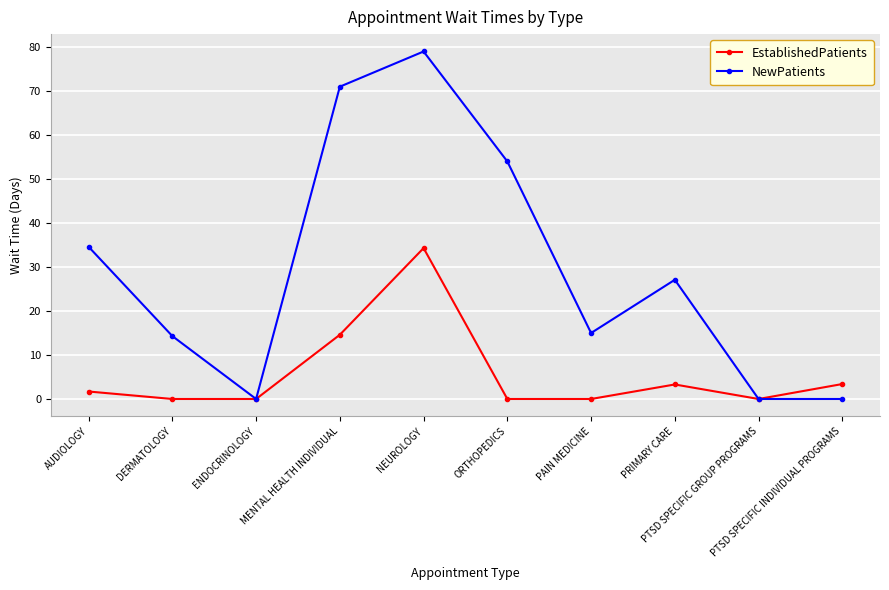

How many lines are shown in the chart?

2